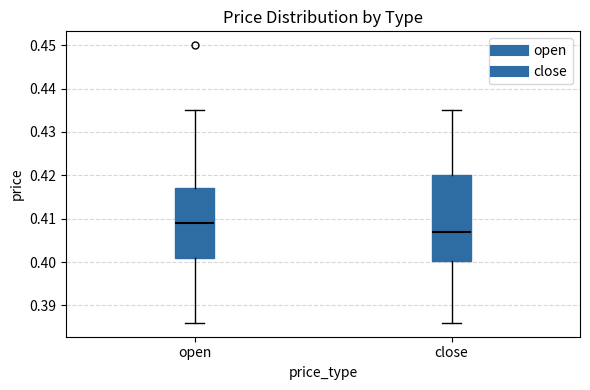

Comparing the boxes themselves (not the whiskers), which one is the tallest?

close